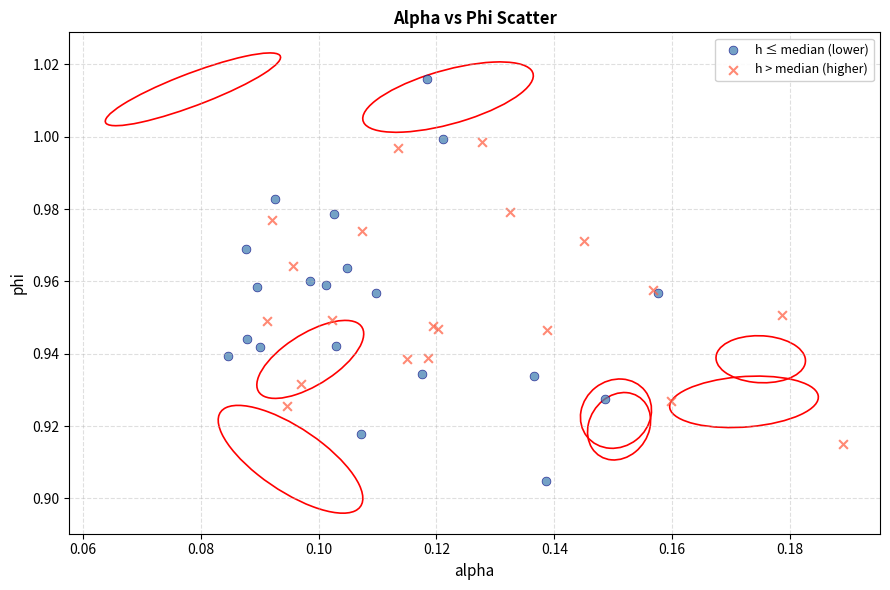

Which series contains the highest Y value?

h ≤ median (lower)